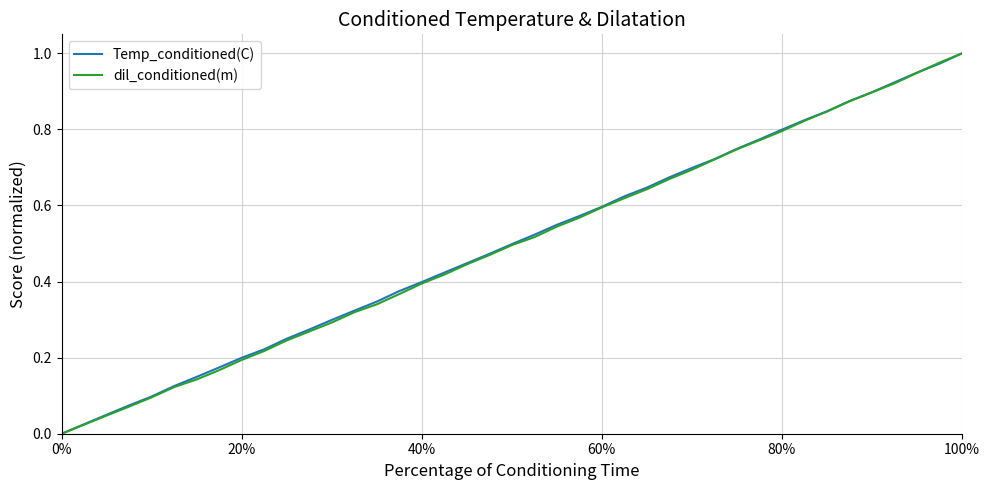

At which label does Temp_conditioned(C) reach its peak?

100%